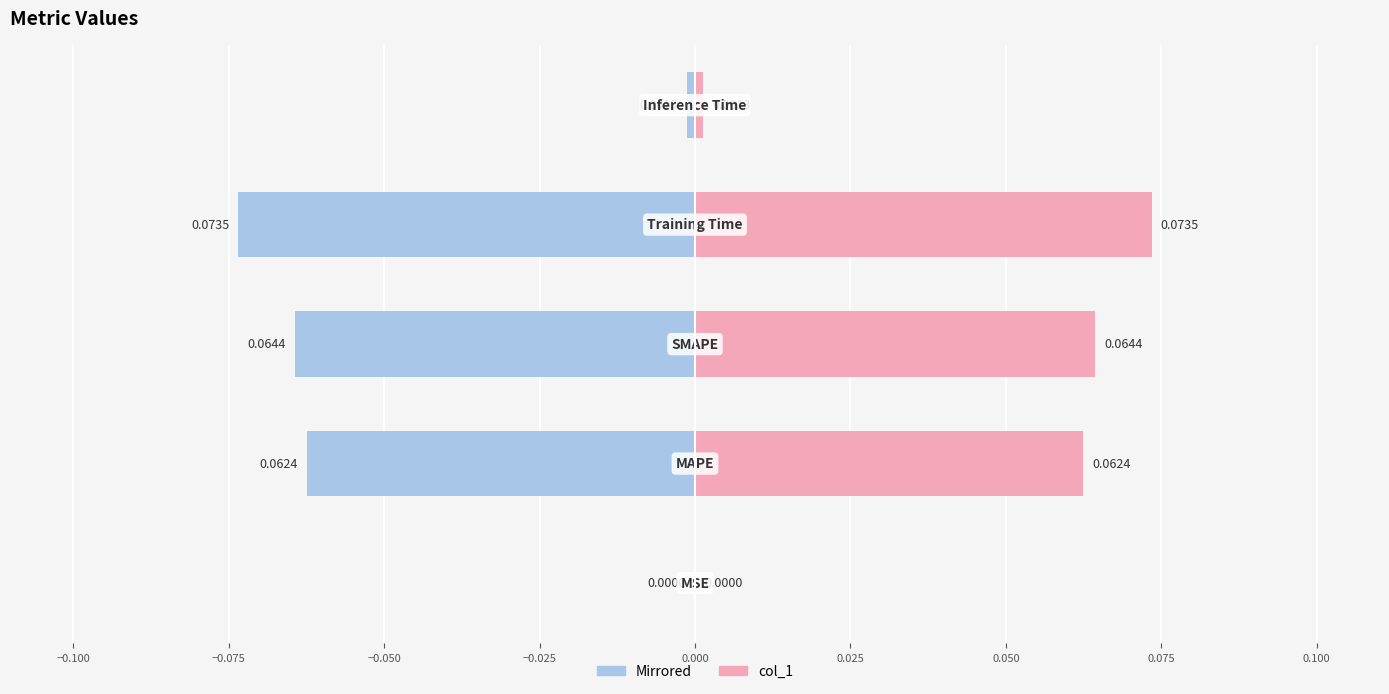

Which series changed the most between −0.125 and −0.025?

col_1